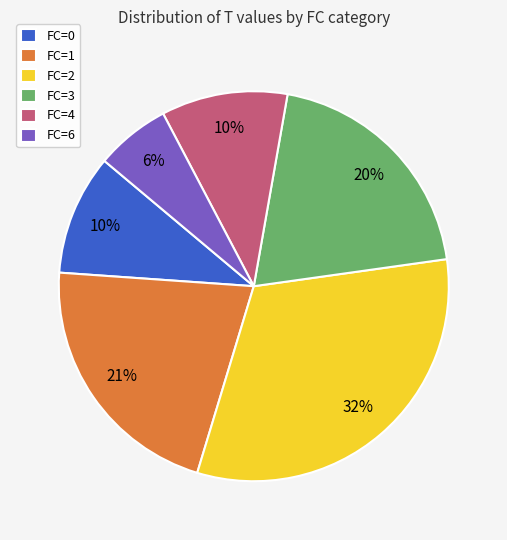

To the nearest percent, what is the difference between the largest and smallest slice percentages?

26%